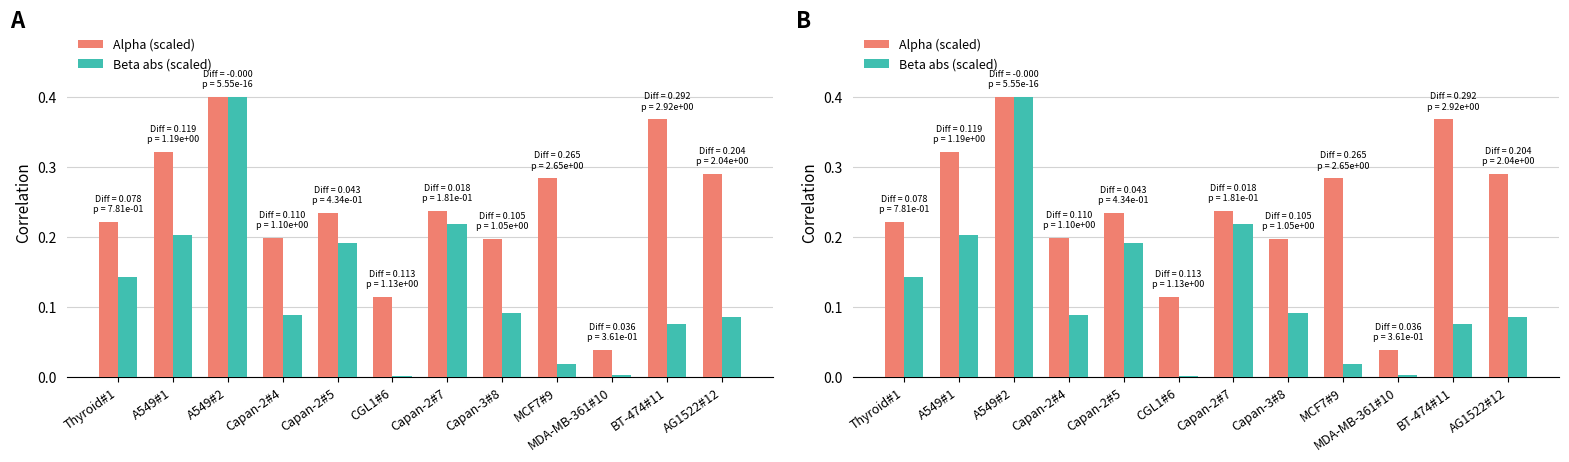

Which category has the lowest value across all series?

CGL1#6